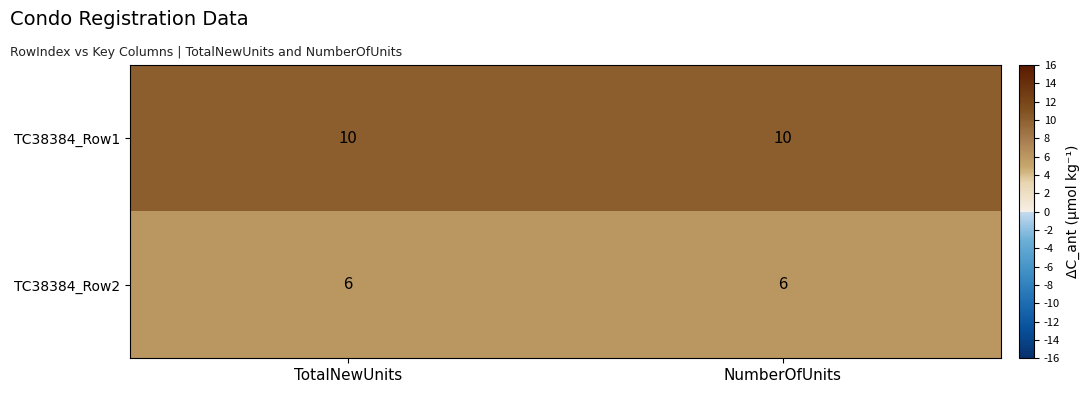

What is the minimum value shown in the chart?

6